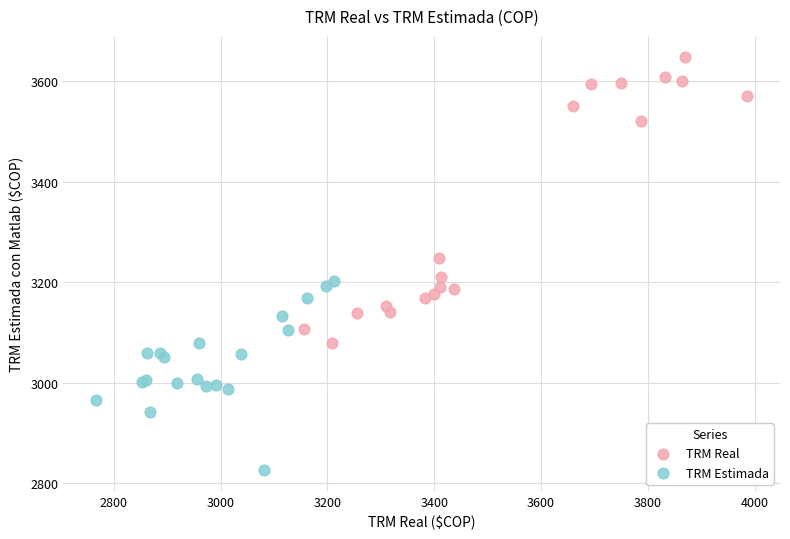

Which series contains the lowest Y value?

TRM Estimada